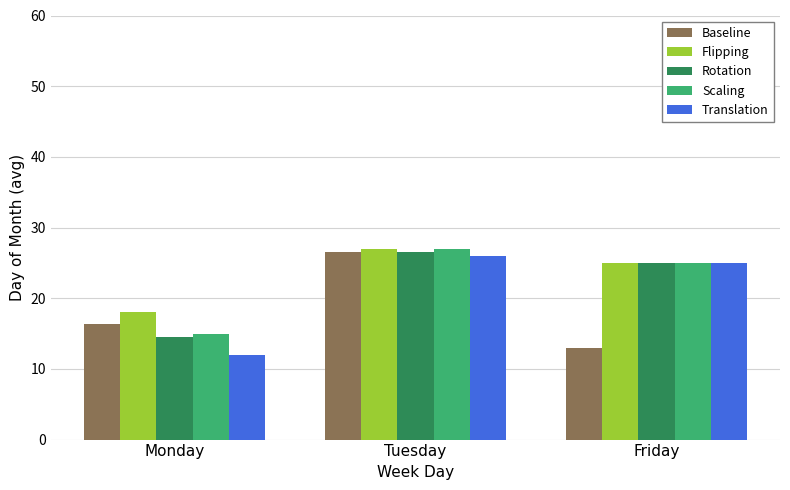

What is the maximum value shown in the chart?

27.0